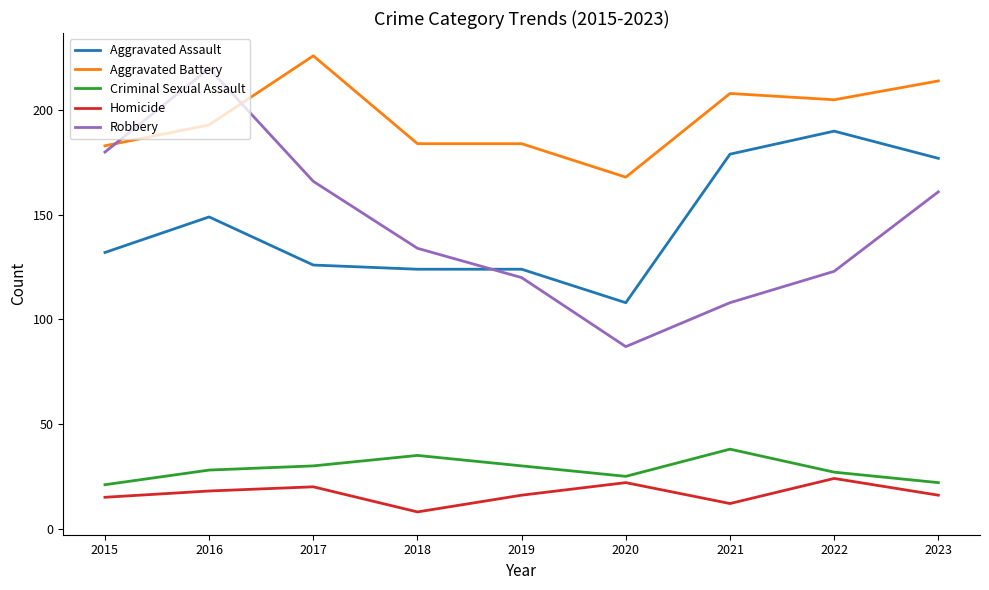

What is the minimum value shown in the chart?

8